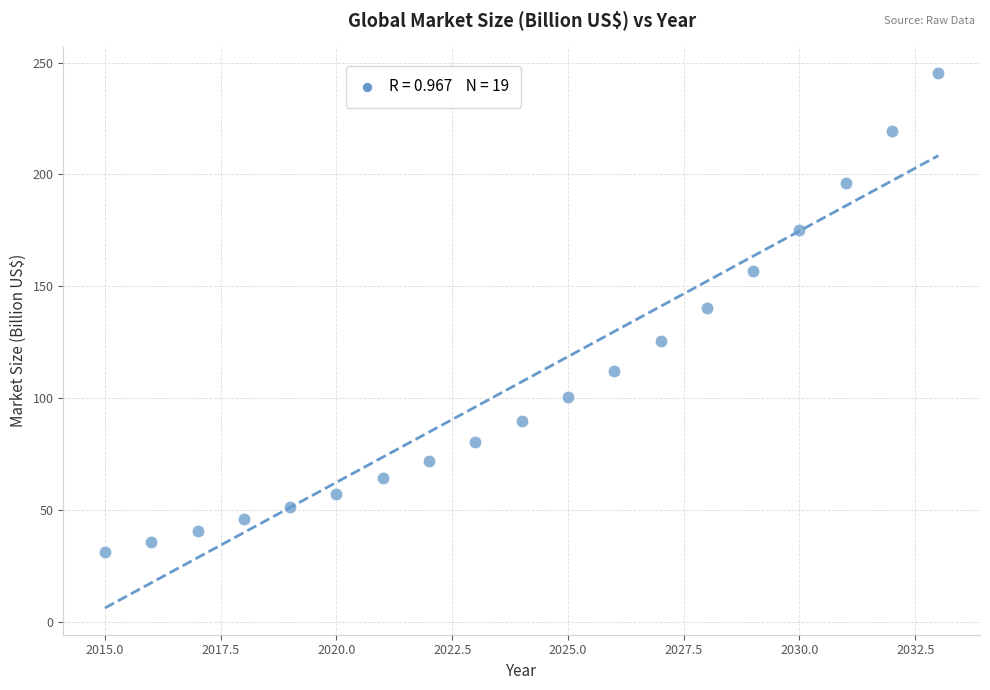

What is the range of Y values (max minus min)?

213.6